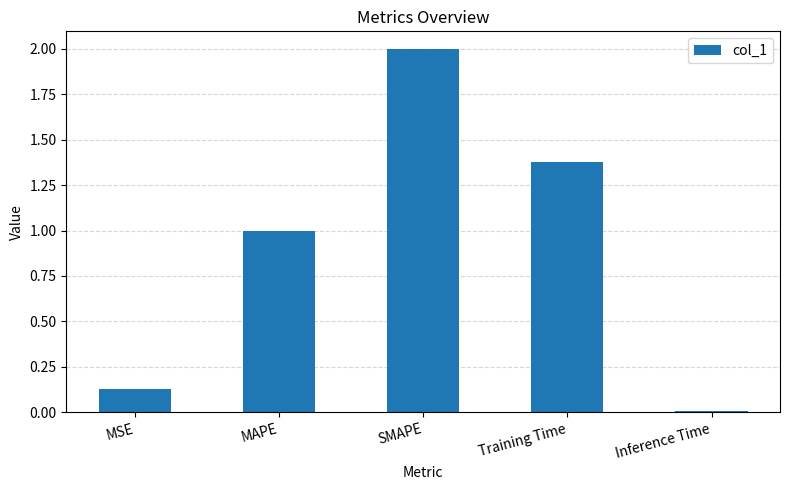

What is the label of the 2nd bar from the right?

Training Time